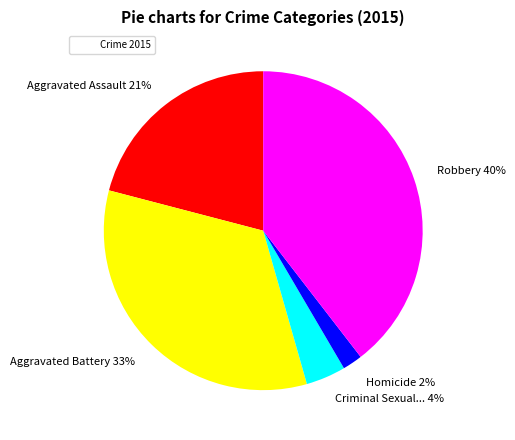

To the nearest percent, what is the difference between the largest and smallest slice percentages?

38%